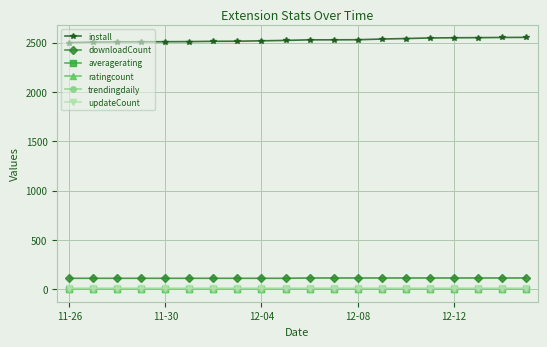

What is the minimum value for downloadCount?

110